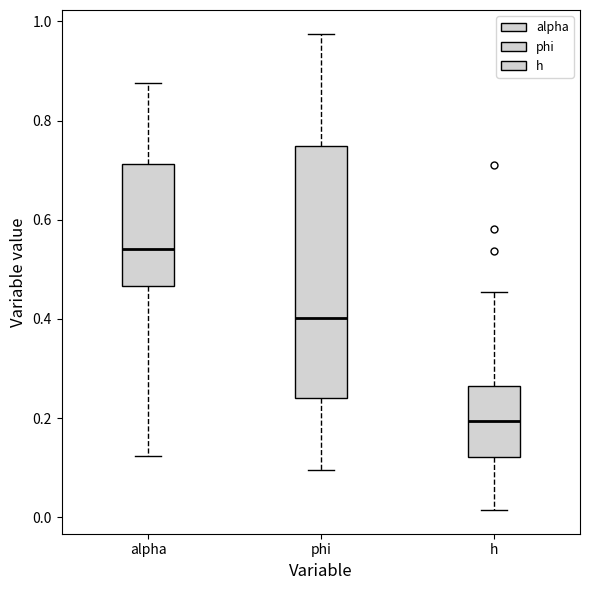

Which box's median line is the lowest?

h